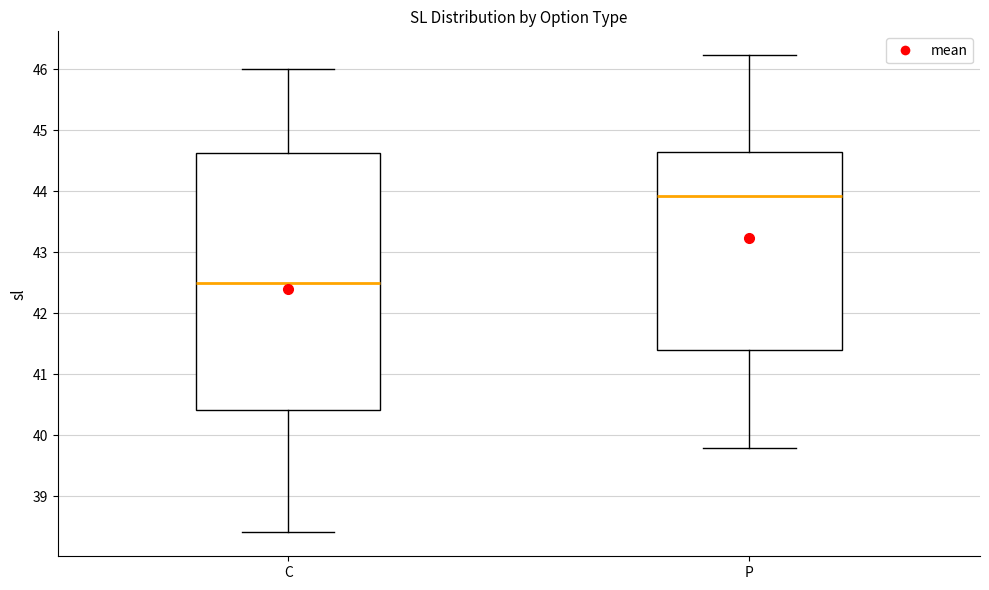

Reading left to right, transcribe this box plot: for each box, give where its median line is, the range the box spans, and where its two whiskers end, as read against the y-axis. The values are not printed on the chart, so give them approximately, as read against the axis.

C: median 42.5, box 40.4 to 44.6, whiskers 38.4 to 46.0
P: median 43.9, box 41.4 to 44.6, whiskers 39.8 to 46.2